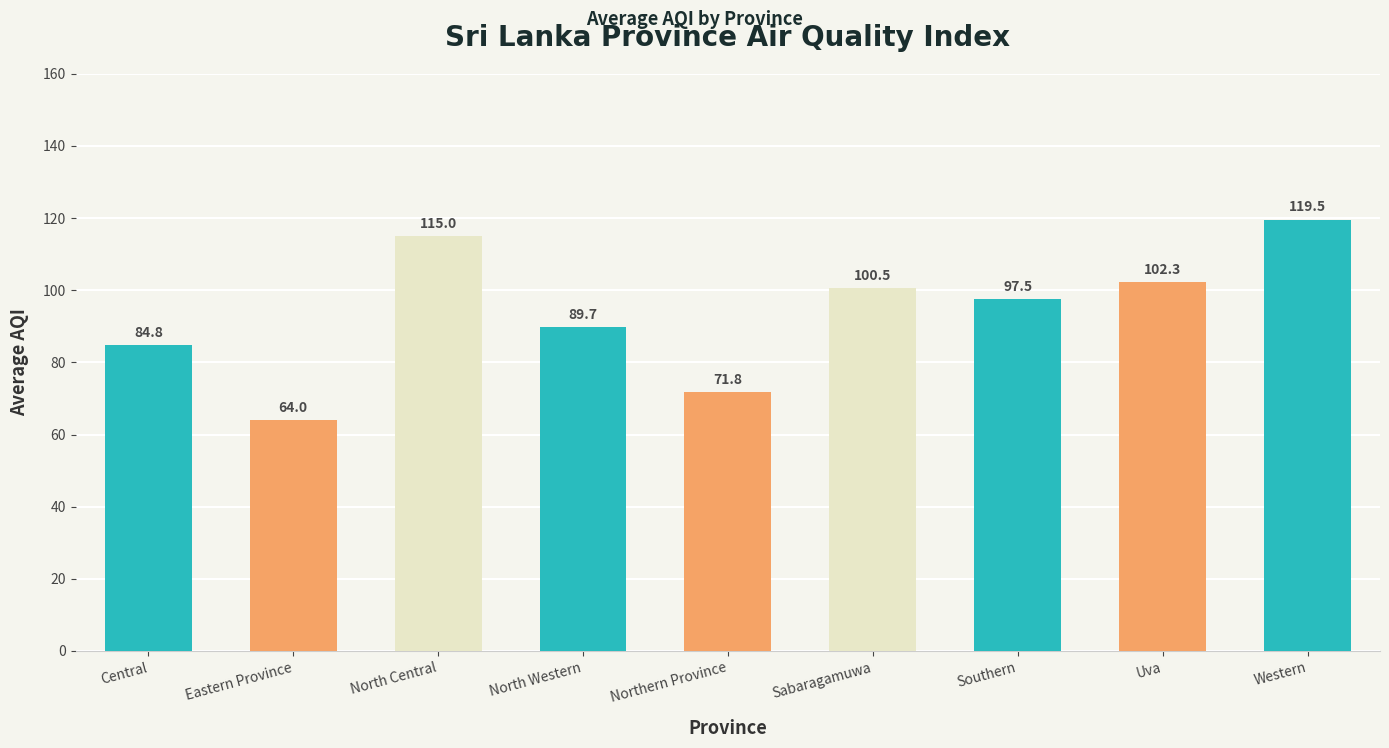

What is the difference between the values at Uva and Southern?

4.8